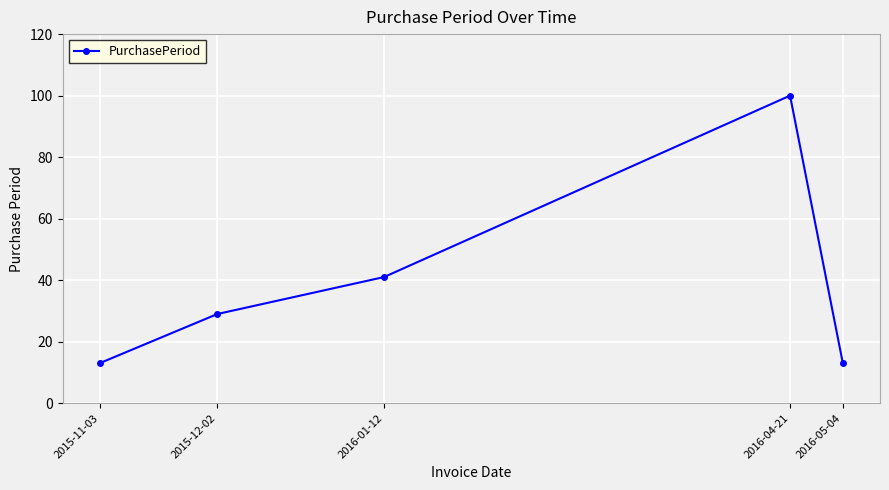

Reading right to left, what are all the values shown in this chart?

2016-05-04=13	2016-04-21=100	2016-01-12=41	2015-12-02=29	2015-11-03=13